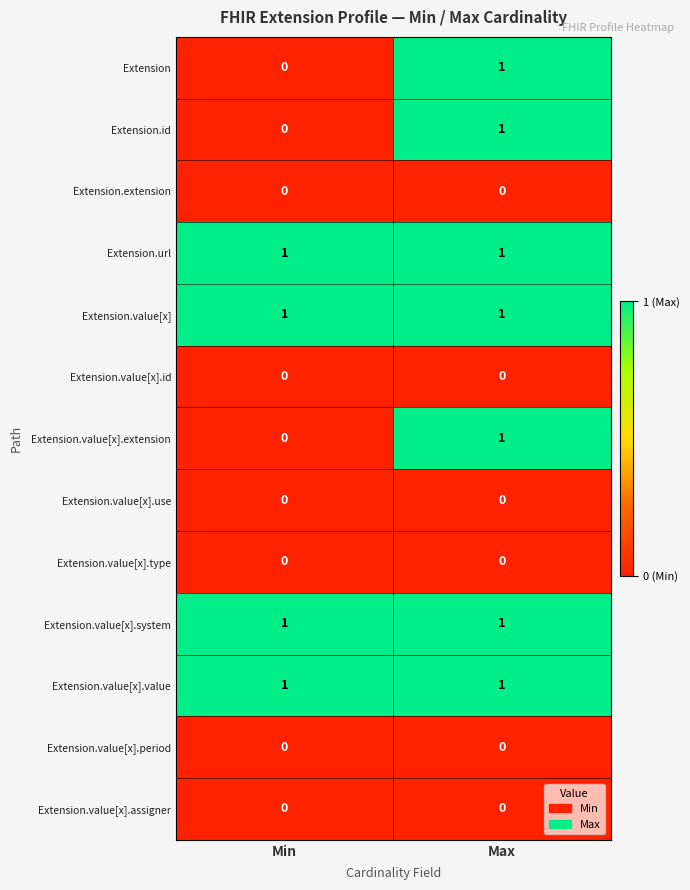

At which category is the sum across all series the highest?

Max